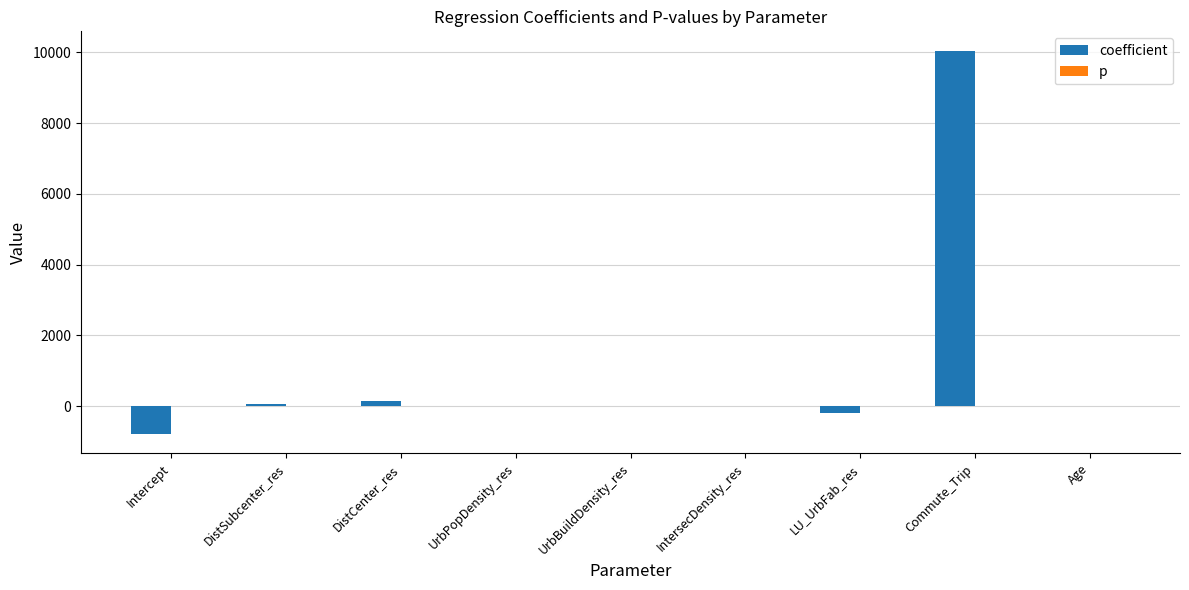

Which series has the largest total across all categories?

coefficient